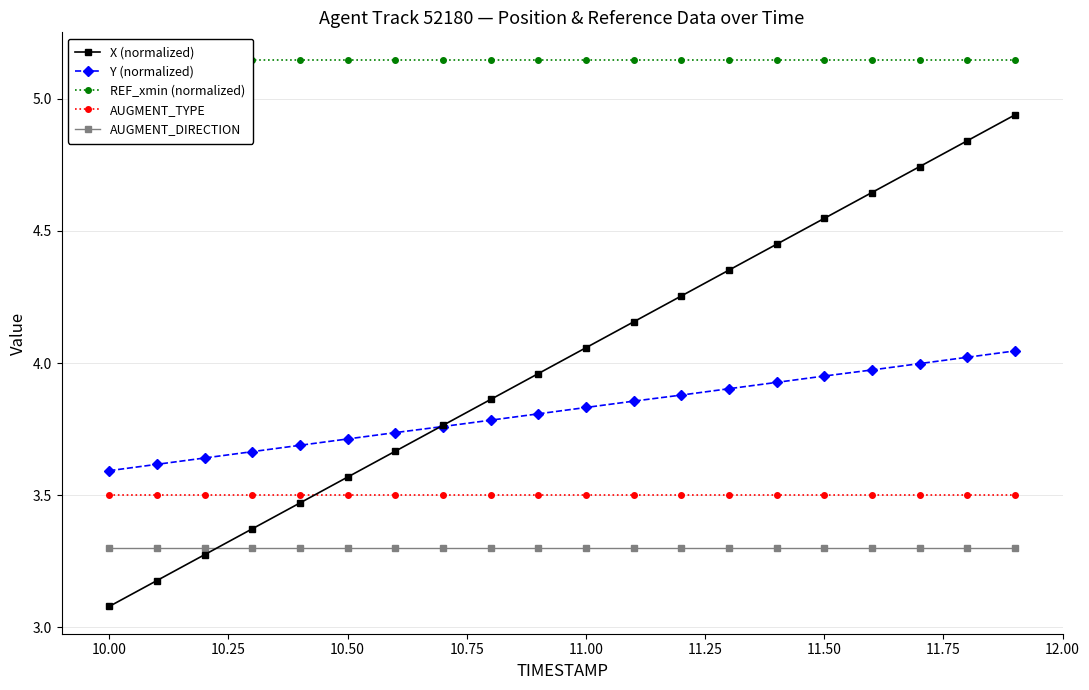

The value of AUGMENT_DIRECTION at 11.50 is 0.8. True or false?

False